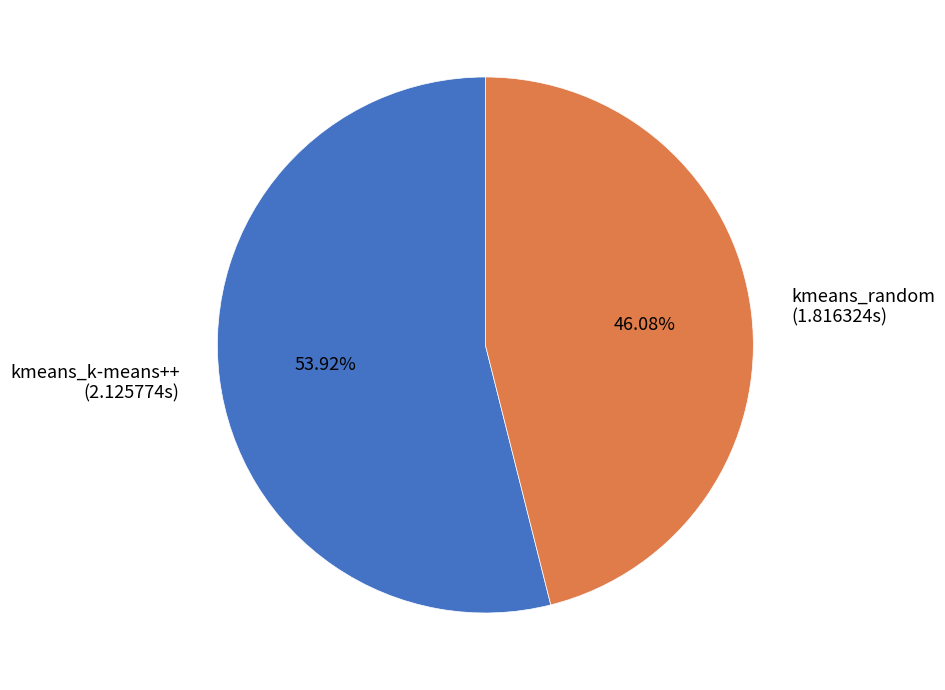

What is the smallest slice in the pie chart?

kmeans_random